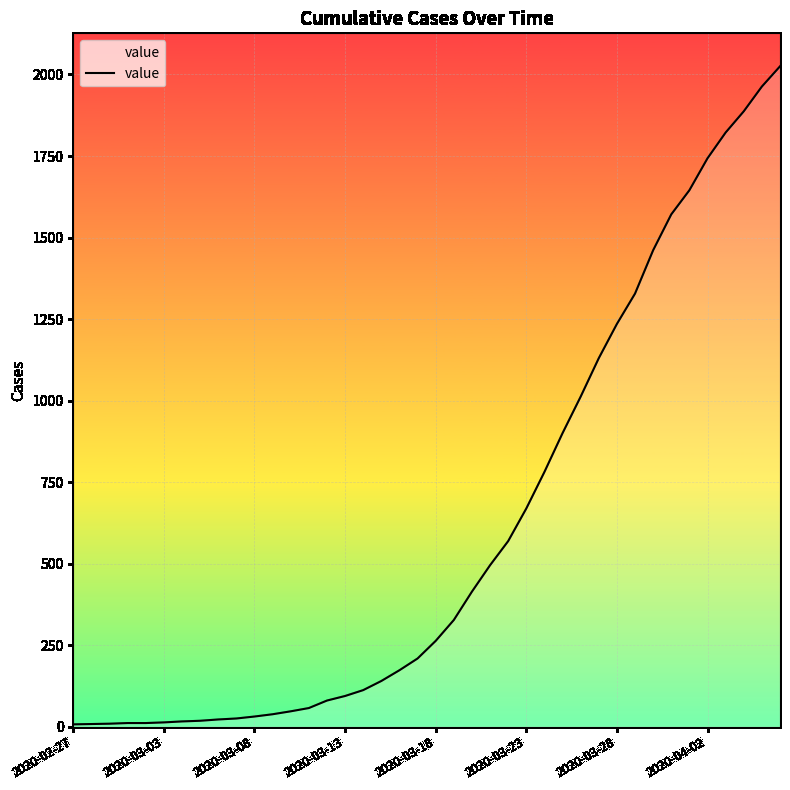

What is the maximum value shown in the chart?

2025